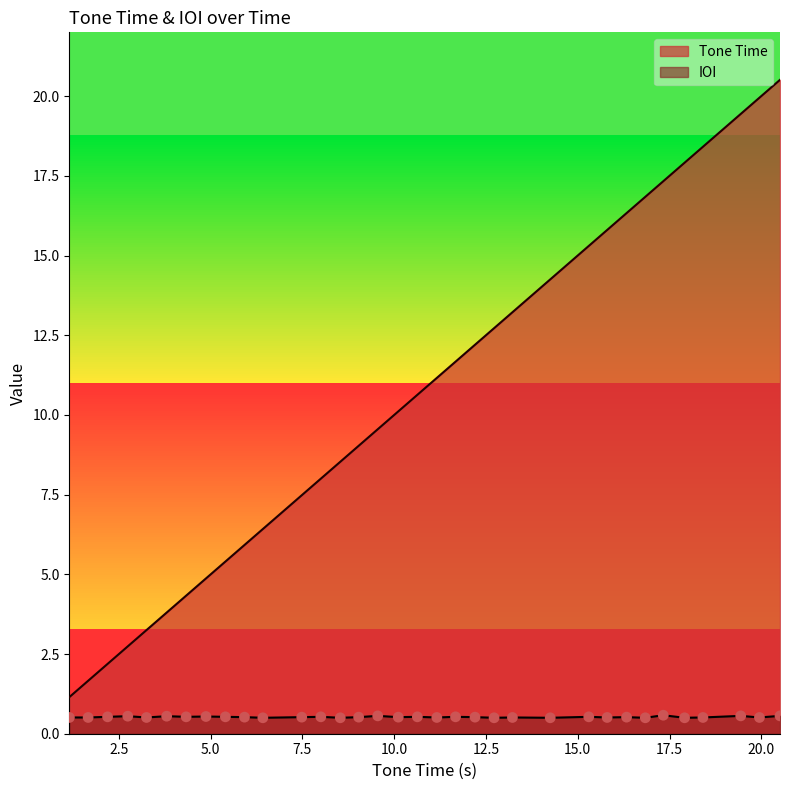

Which series has the largest total across all categories?

Tone Time